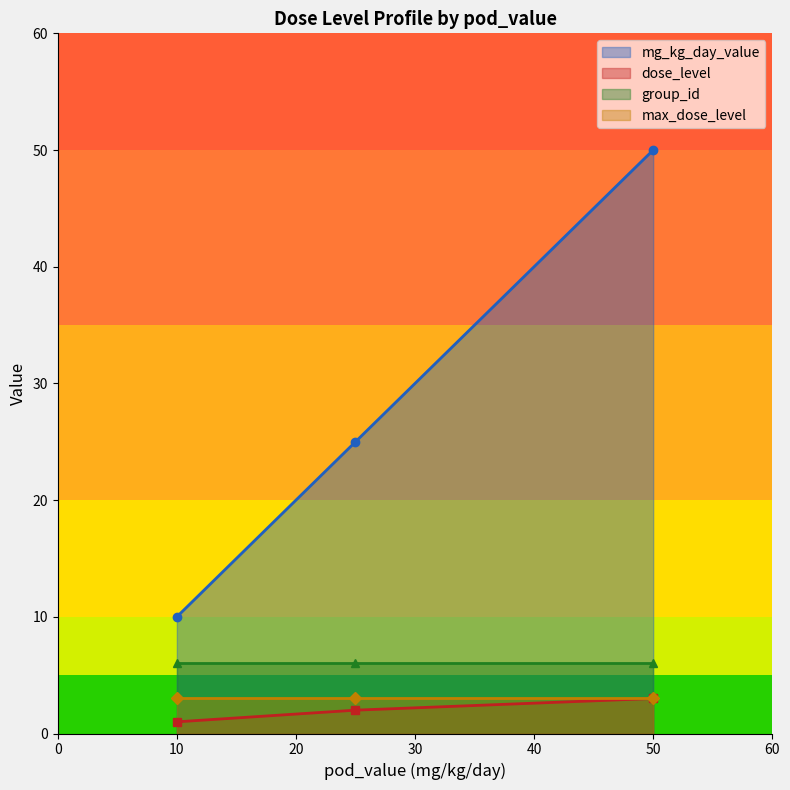

True or false: group_id and max_dose_level cross at least once.

False